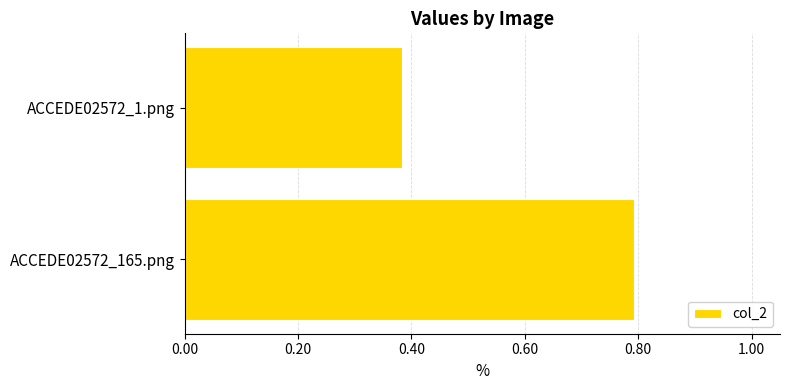

Is it true that the value at ACCEDE02572_165.png is 1.3?

False